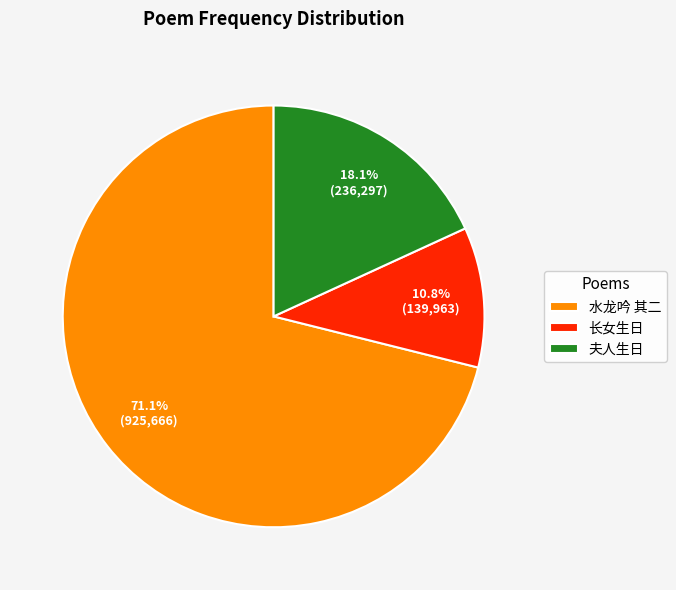

Which slice is the smallest?

长女生日